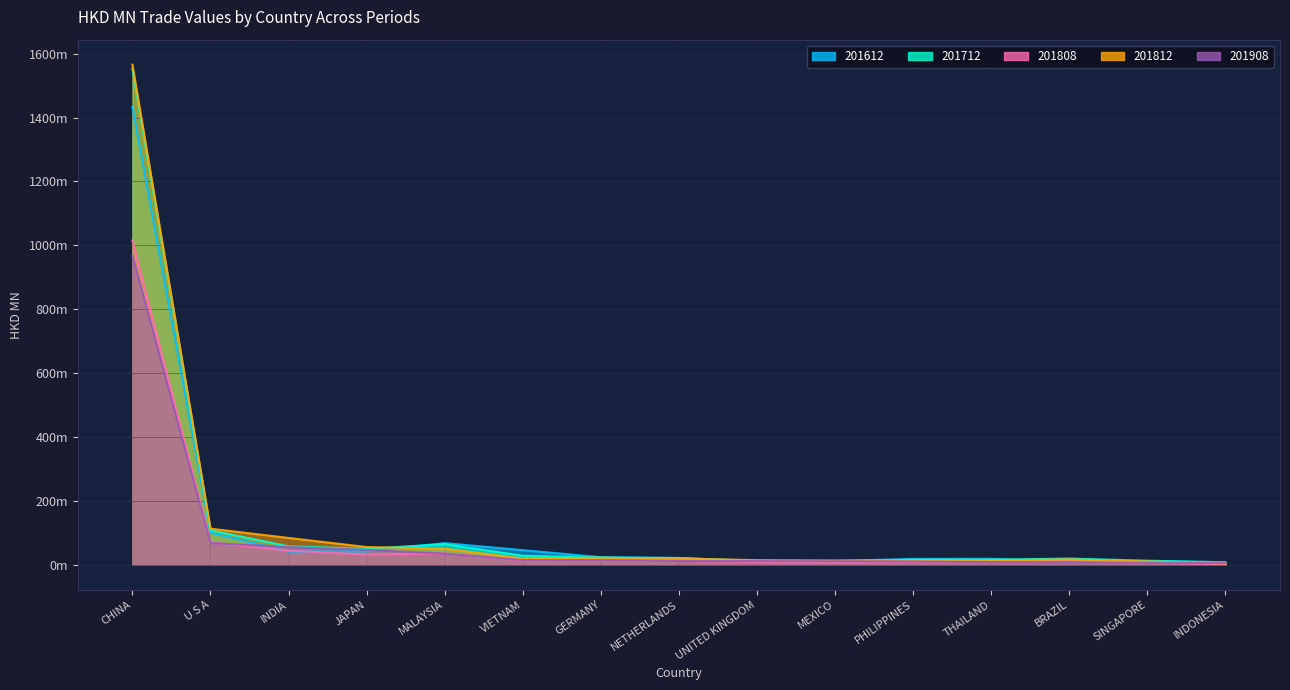

How many values in the 201812 series are below 19?

7